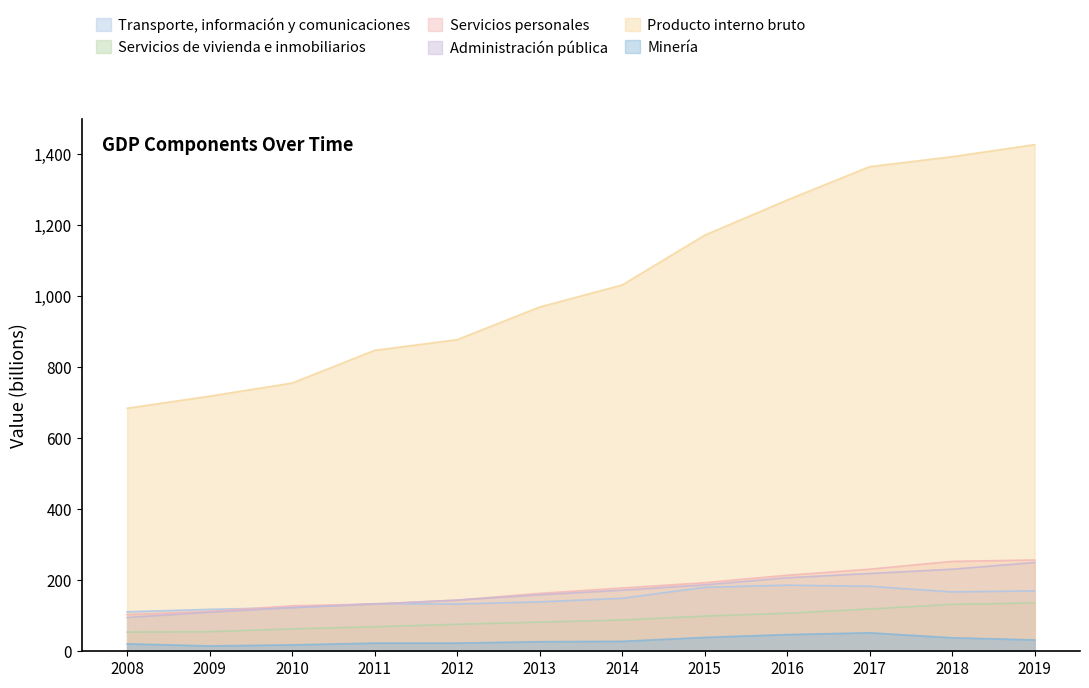

What is the average value of the Minería series?

30